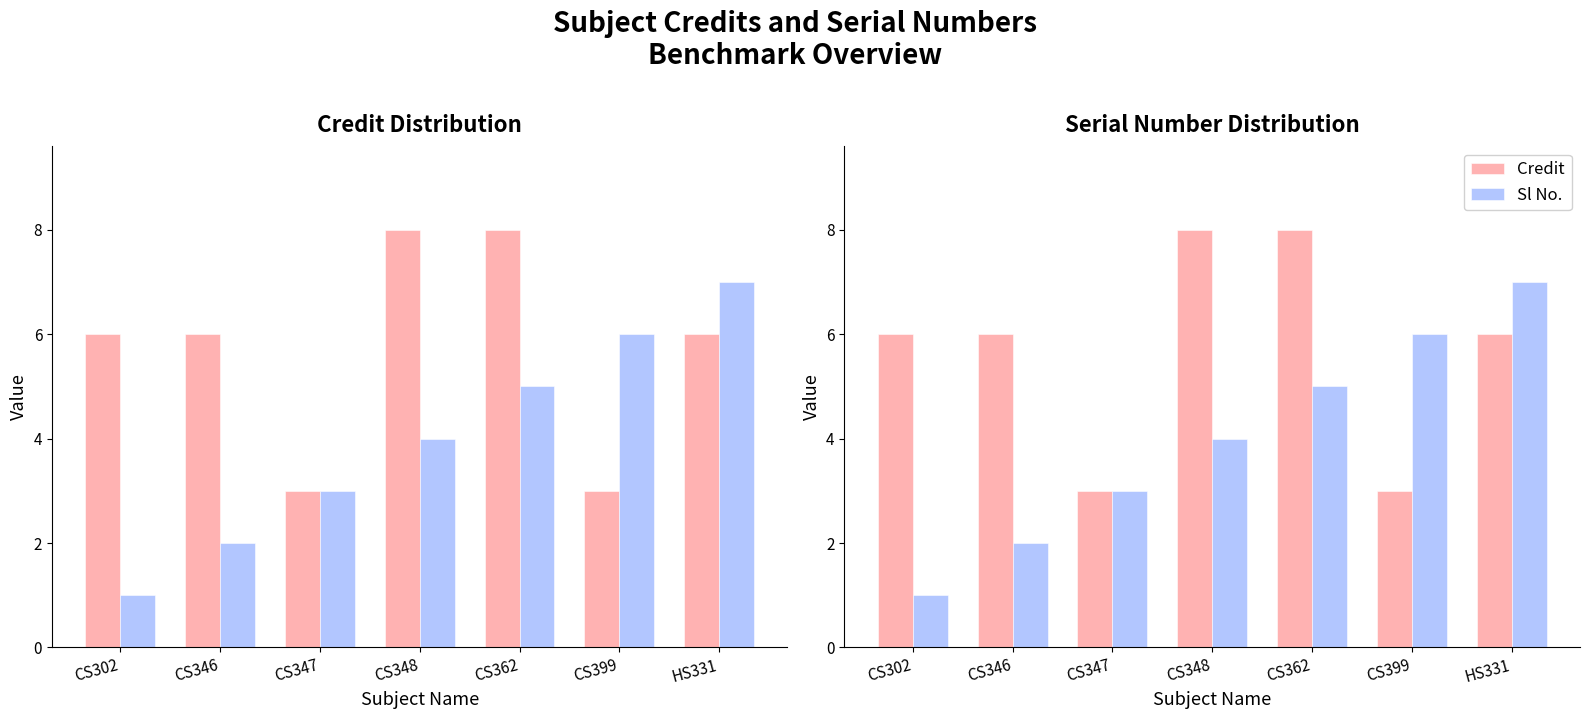

Reading right to left, extract all data points from this chart.

Credit: 6	3	8	8	3	6	6
Sl No.: 7	6	5	4	3	2	1